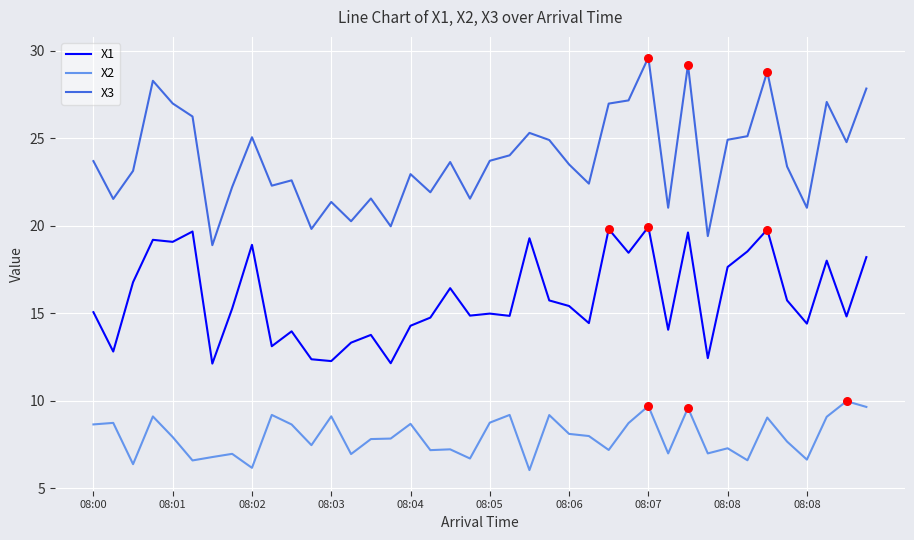

What are all the series names shown in the legend?

X1, X2, X3